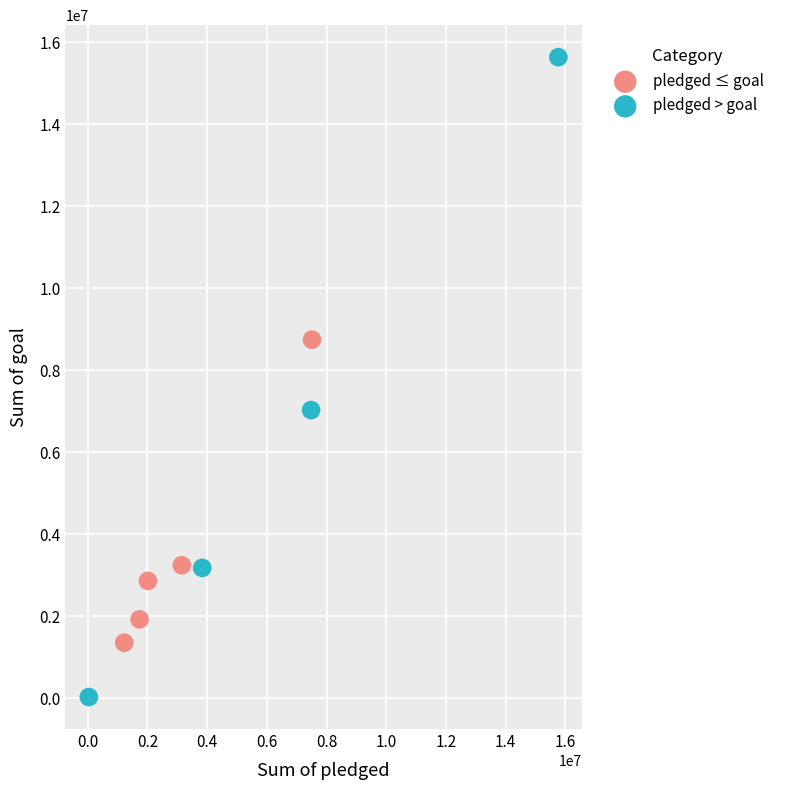

Which series reaches the minimum Y coordinate?

pledged > goal